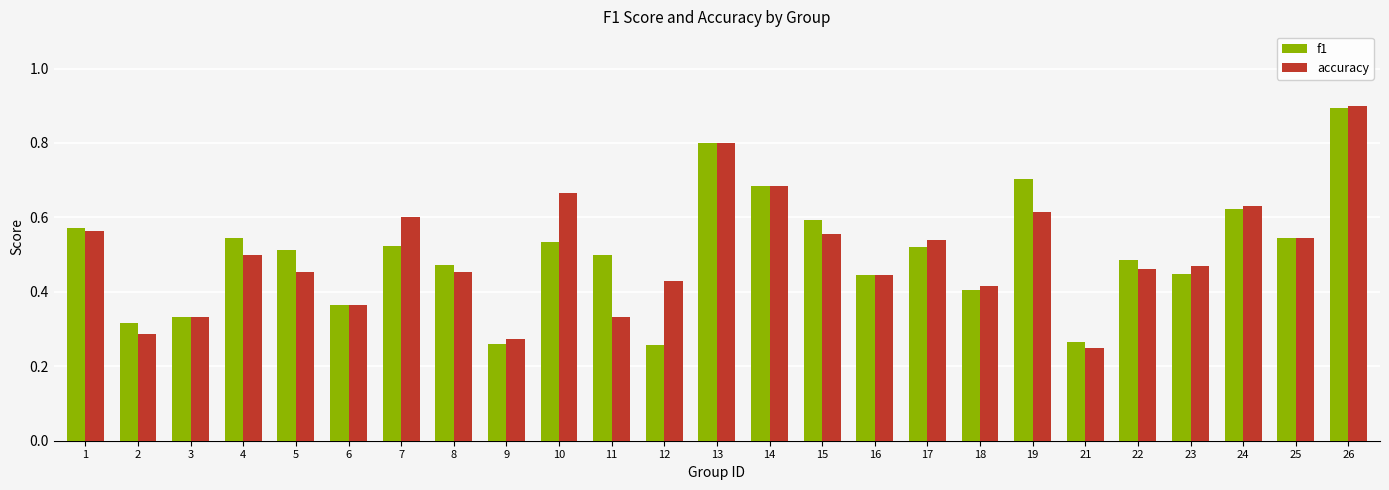

The accuracy series shows 0.1 at 23. True or false?

False